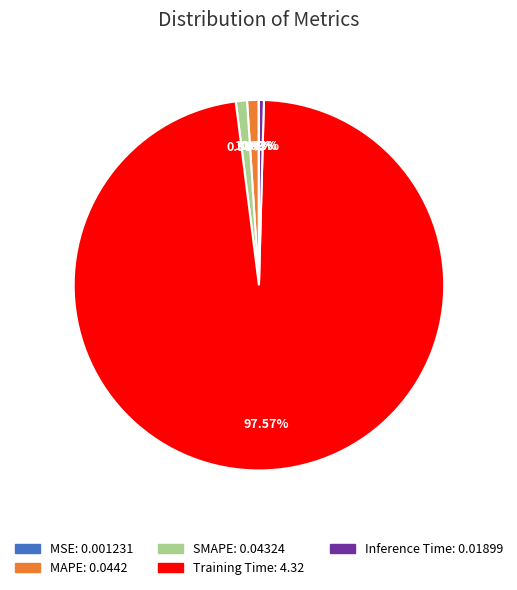

Which category has the biggest portion of the pie?

Training Time